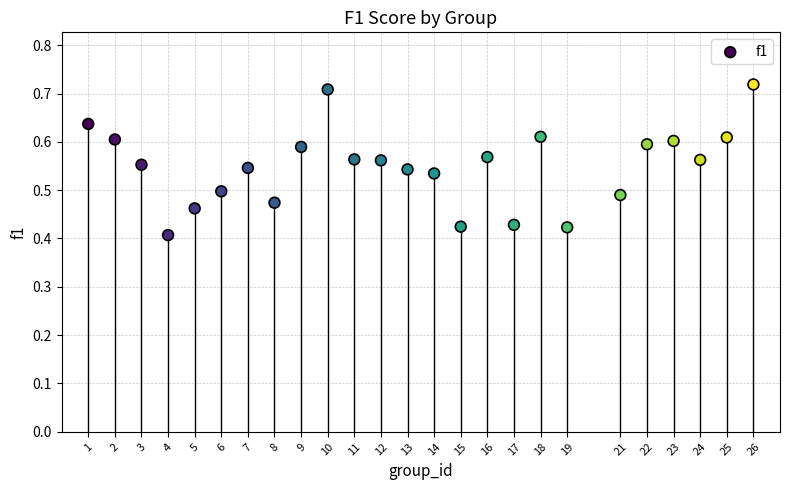

What is the range of X values (max minus min)?

25.0